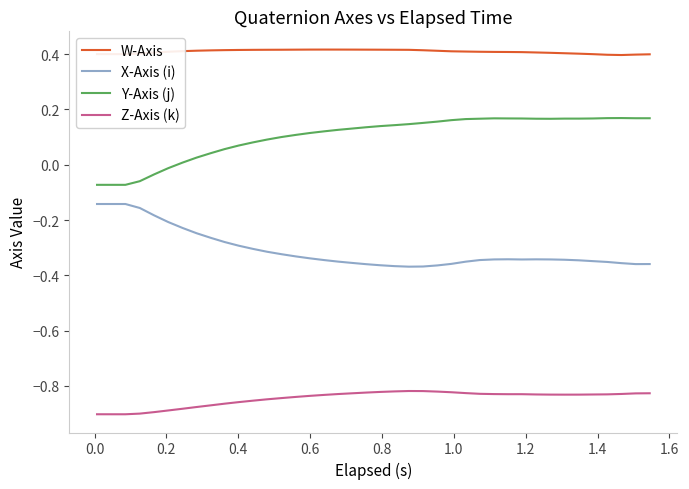

Rank the series by their maximum value, from lowest to highest.

Z-Axis (k), X-Axis (i), Y-Axis (j), W-Axis